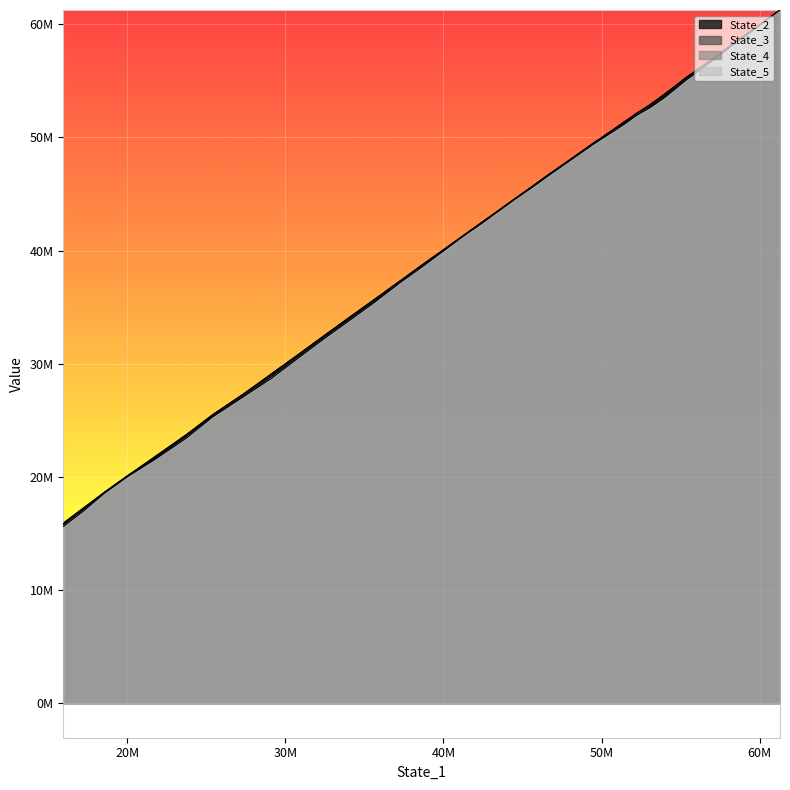

How many values in the State_2 series are below 45573841?

20